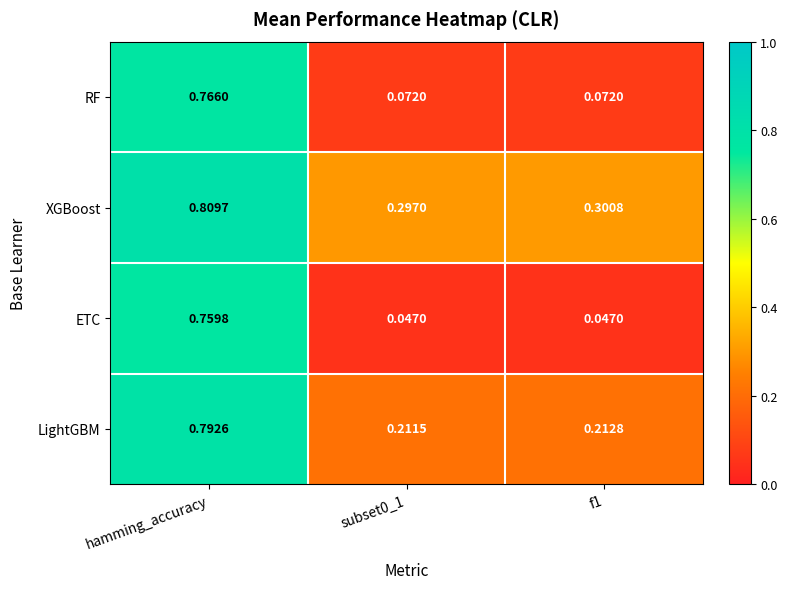

Which series has the largest total across all categories?

XGBoost